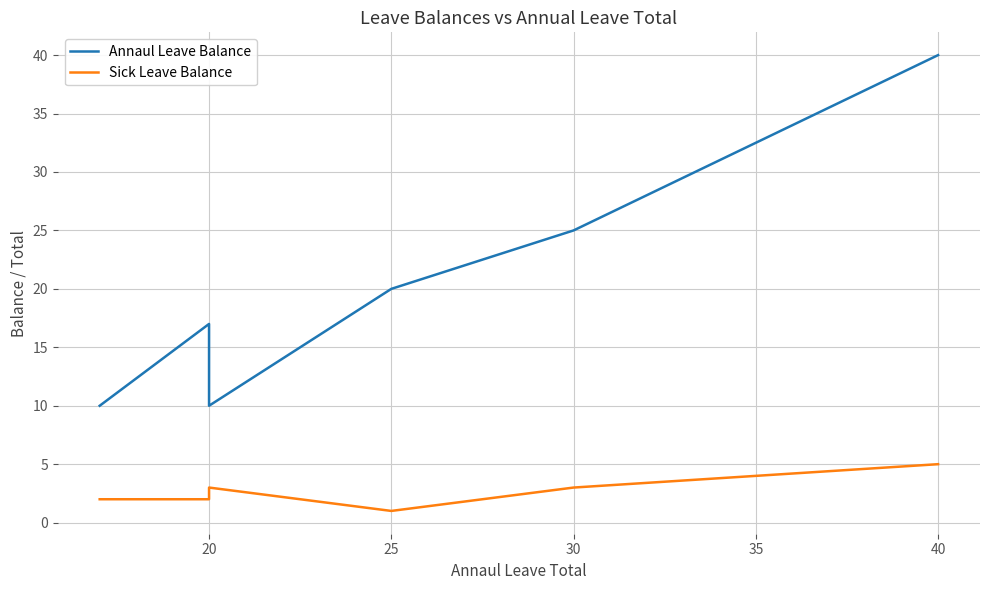

Reading left to right, list all the values displayed in this chart.

Annaul Leave Balance: 10	17	10	20	25	40
Sick Leave Balance: 2	2	3	1	3	5